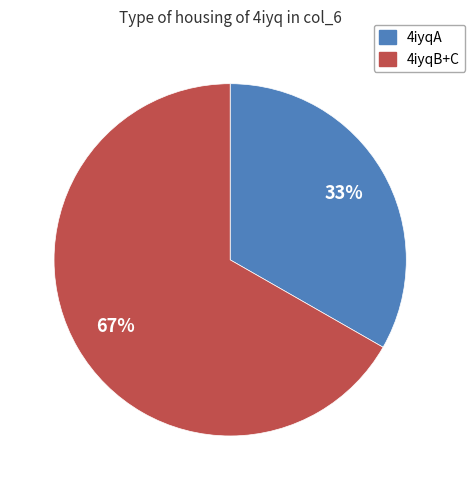

To the nearest percent, what percentage of the pie is 4iyqA?

33%